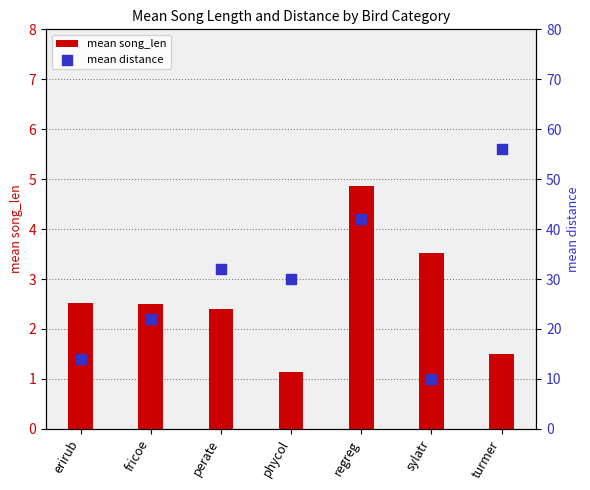

Which series reaches the maximum Y coordinate?

mean distance